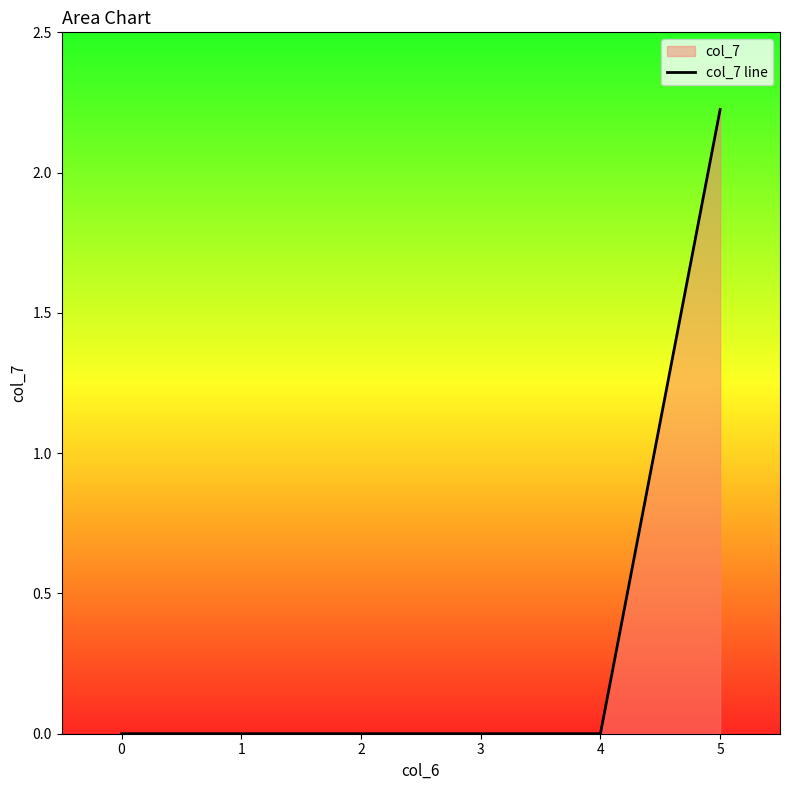

Which category has the highest value across all series?

5